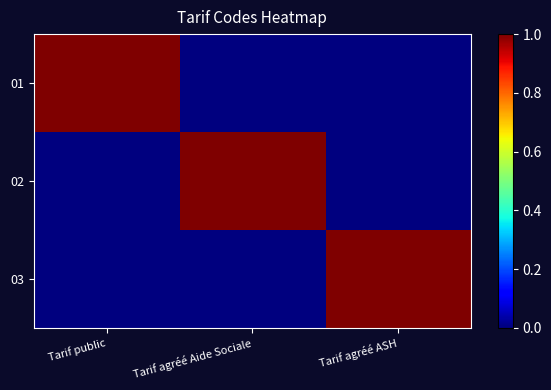

Between Tarif public and Tarif agréé ASH, which is larger?

Tarif public